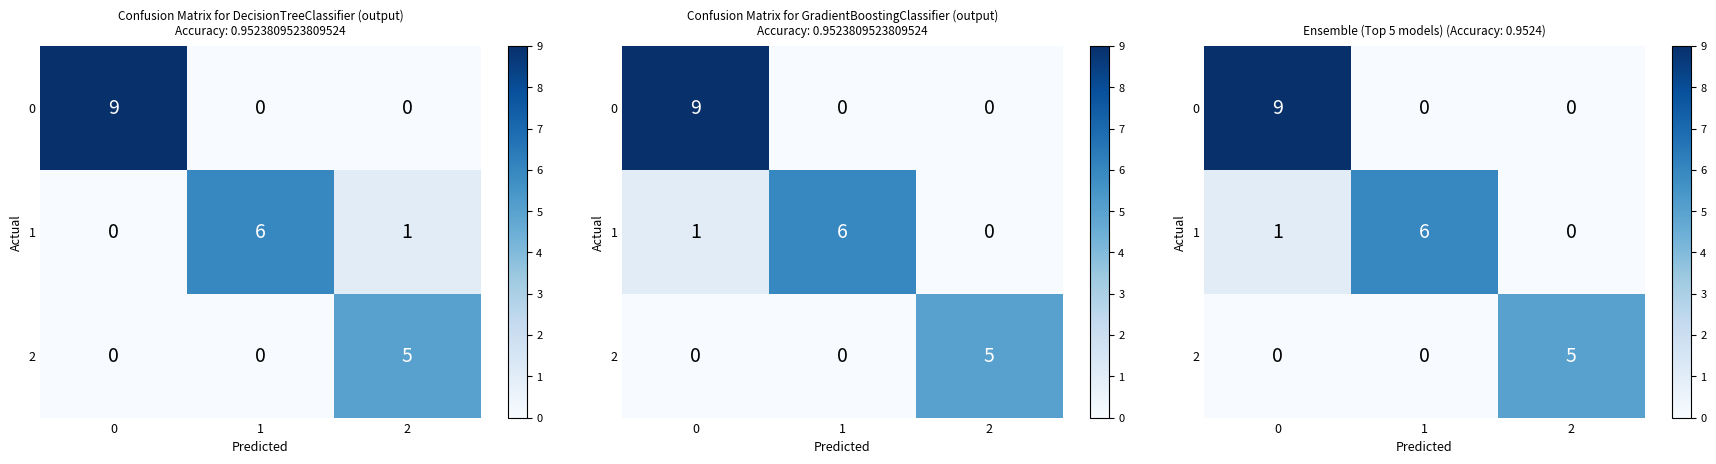

Where is 0 nearest to the value 4?

1